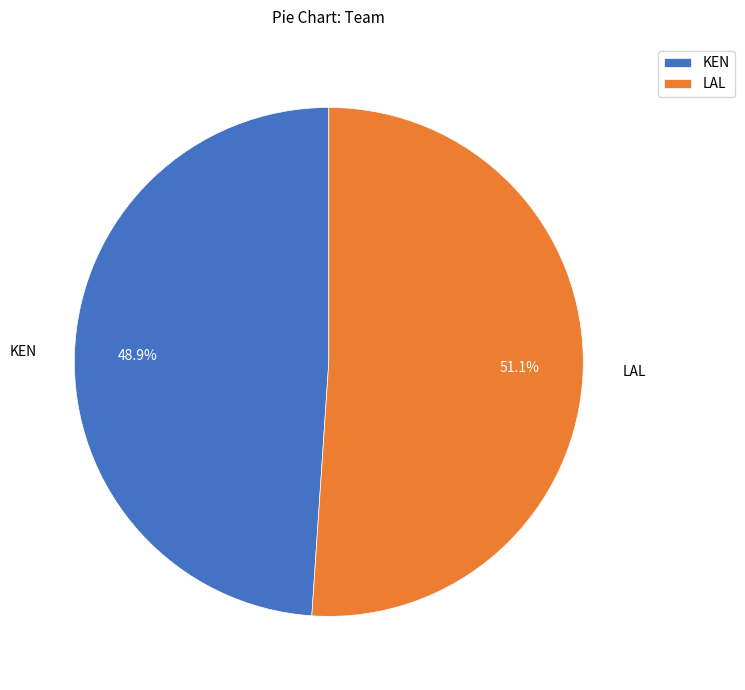

How many slices are in this pie chart?

2